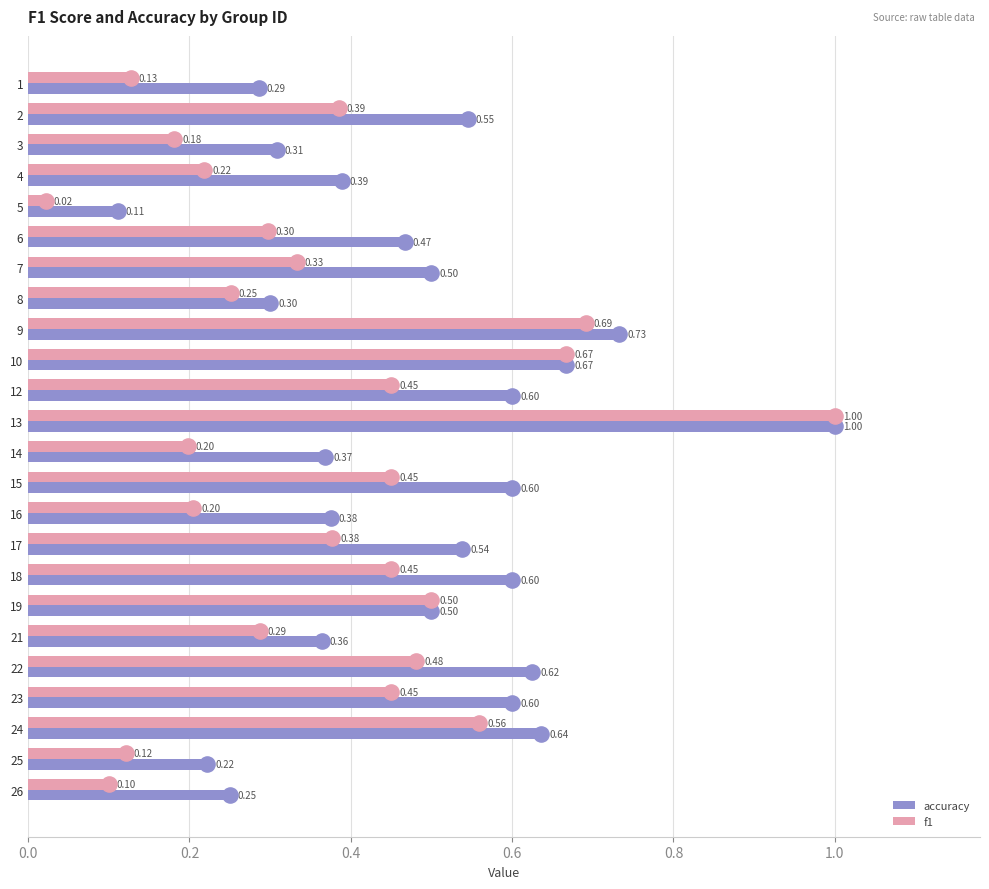

What are all the series names shown in the legend?

accuracy, f1